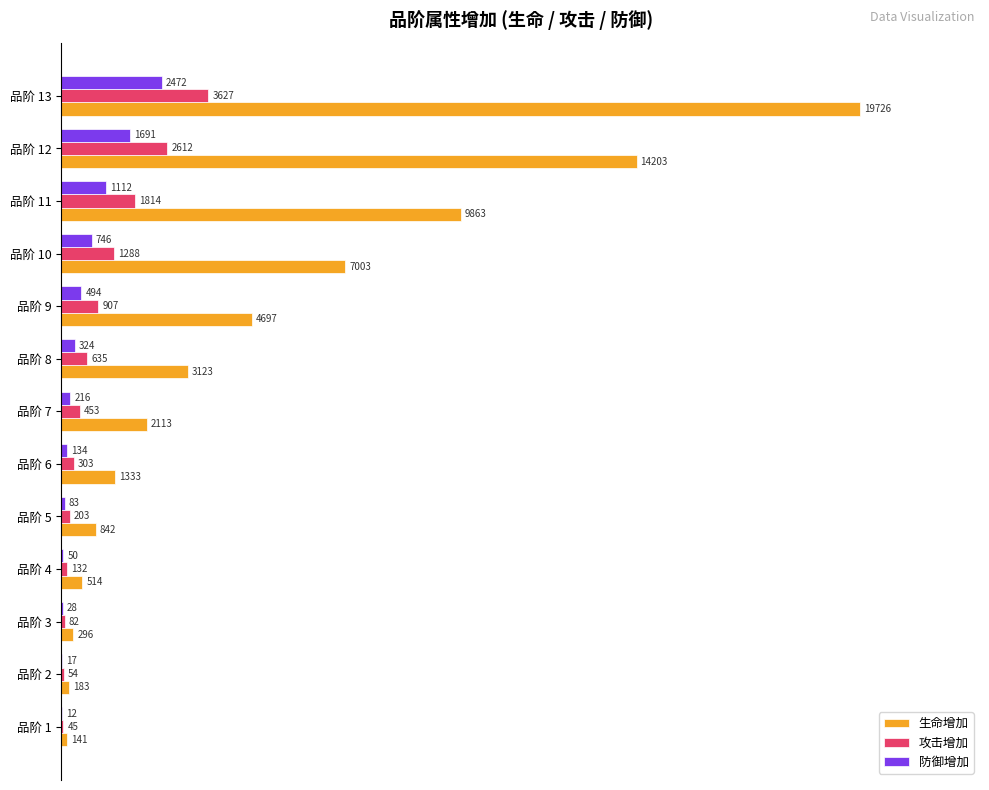

What are all the series names shown in the legend?

生命增加, 攻击增加, 防御增加